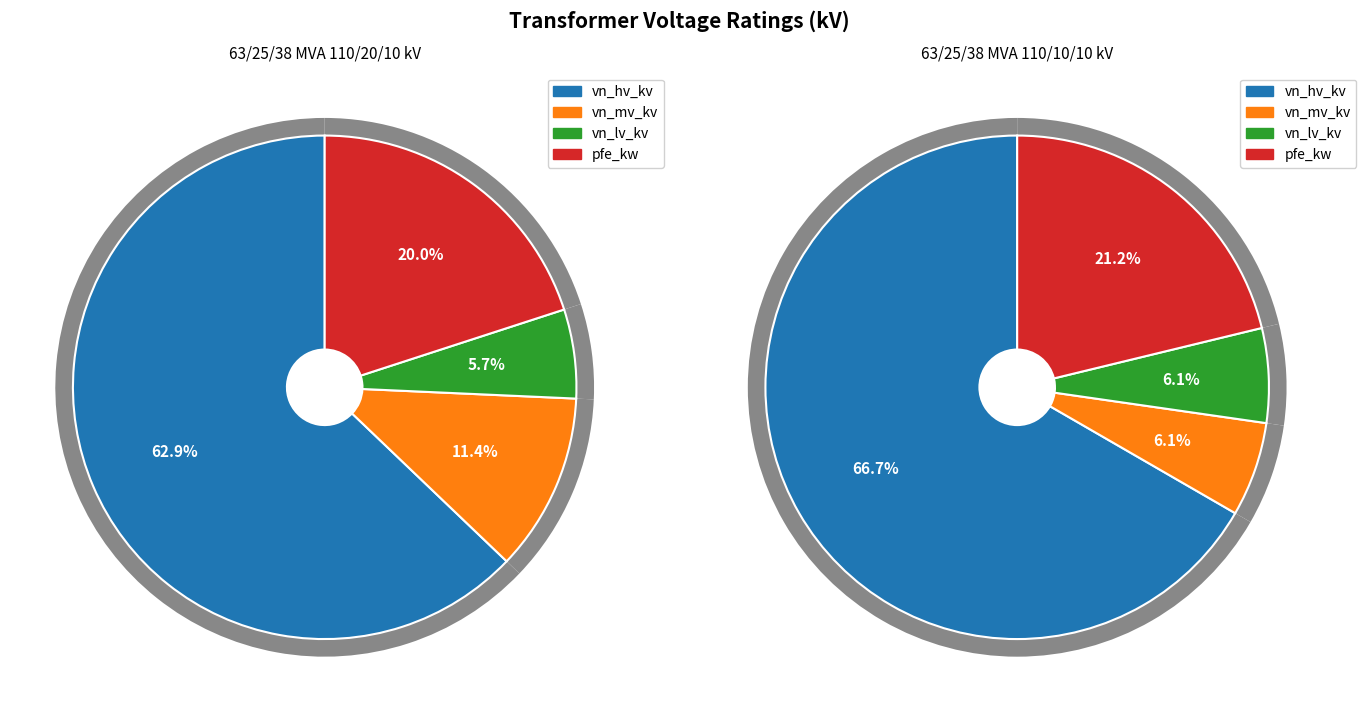

Between 63/25/38 MVA 110/10/10 kV and 63/25/38 MVA 110/20/10 kV, which is larger?

63/25/38 MVA 110/10/10 kV